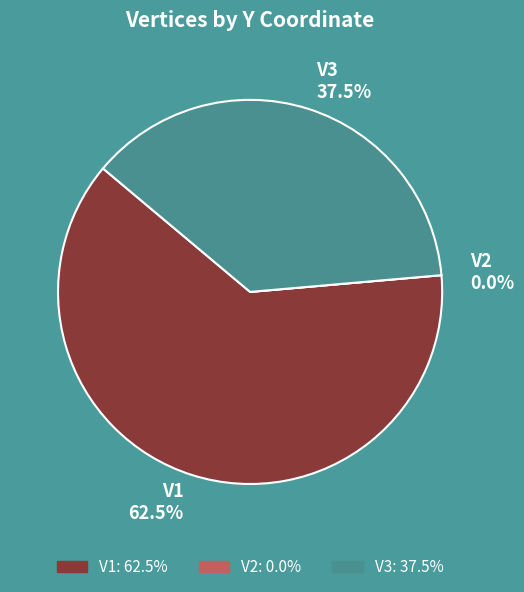

Which slice is the smallest?

V2